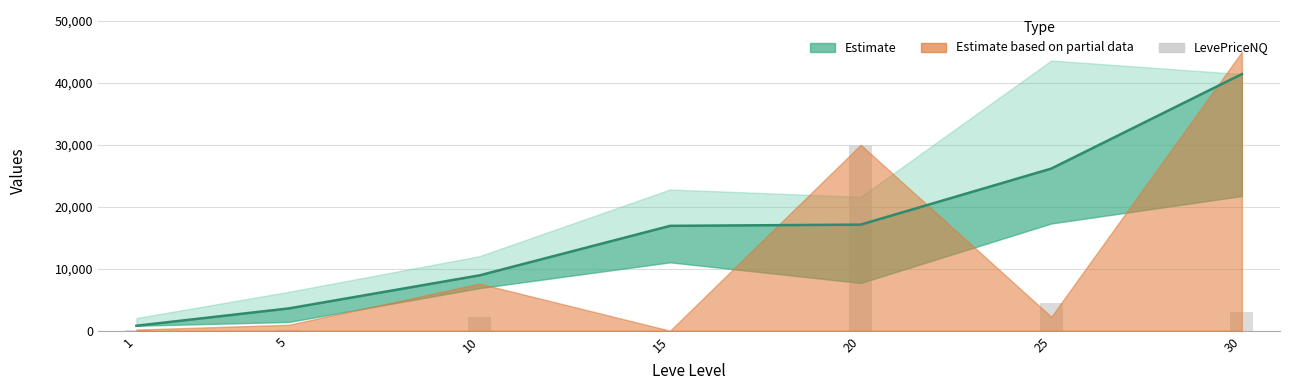

Is it true that the value at 5 is 13?

False